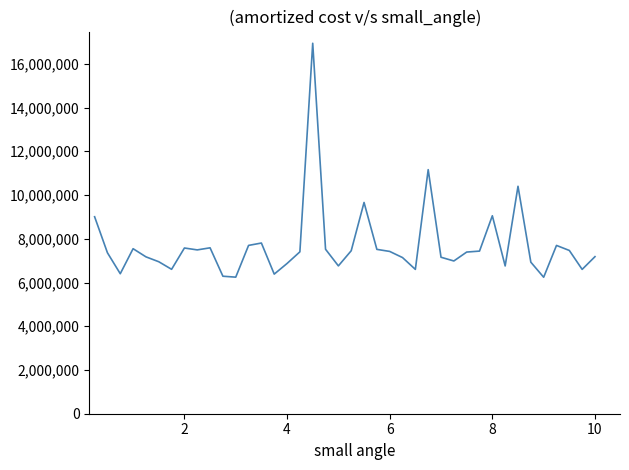

What is the difference between the maximum and minimum values?

10700000.0